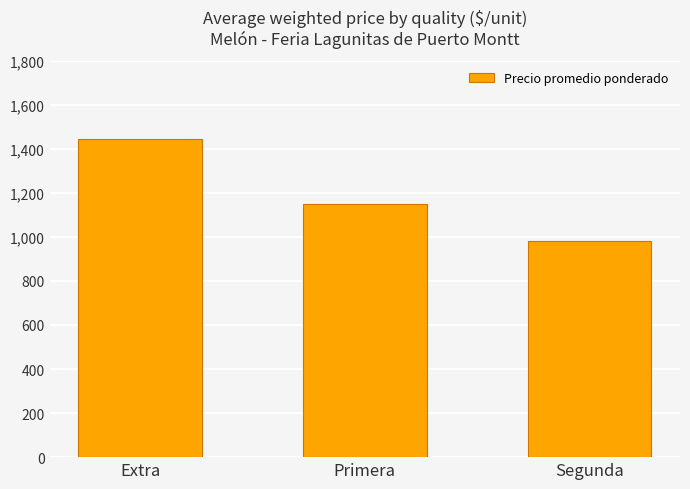

How many data points does each series have?

3